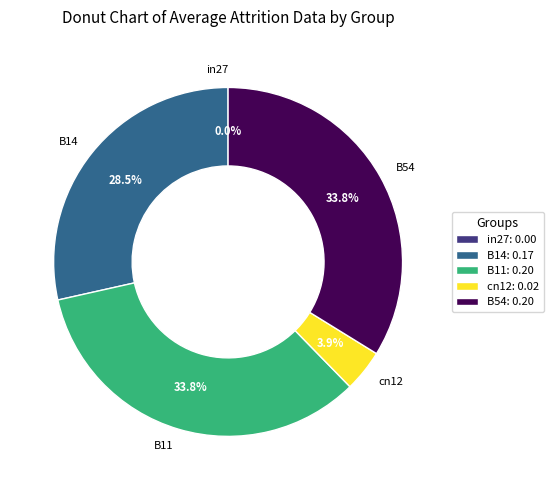

Rank the categories by value from lowest to highest.

in27, cn12, B14, B11, B54